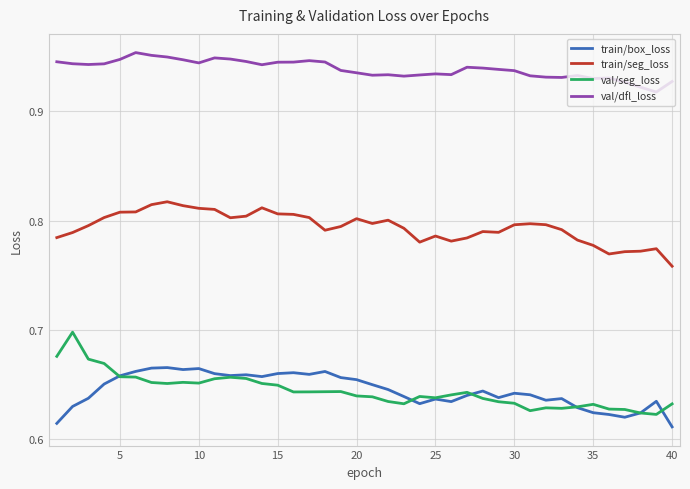

True or false: val/dfl_loss and train/seg_loss cross at least once.

False